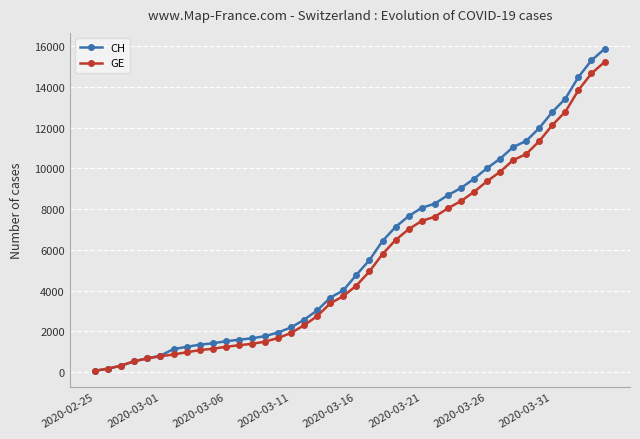

Which series has the widest spread of values?

CH